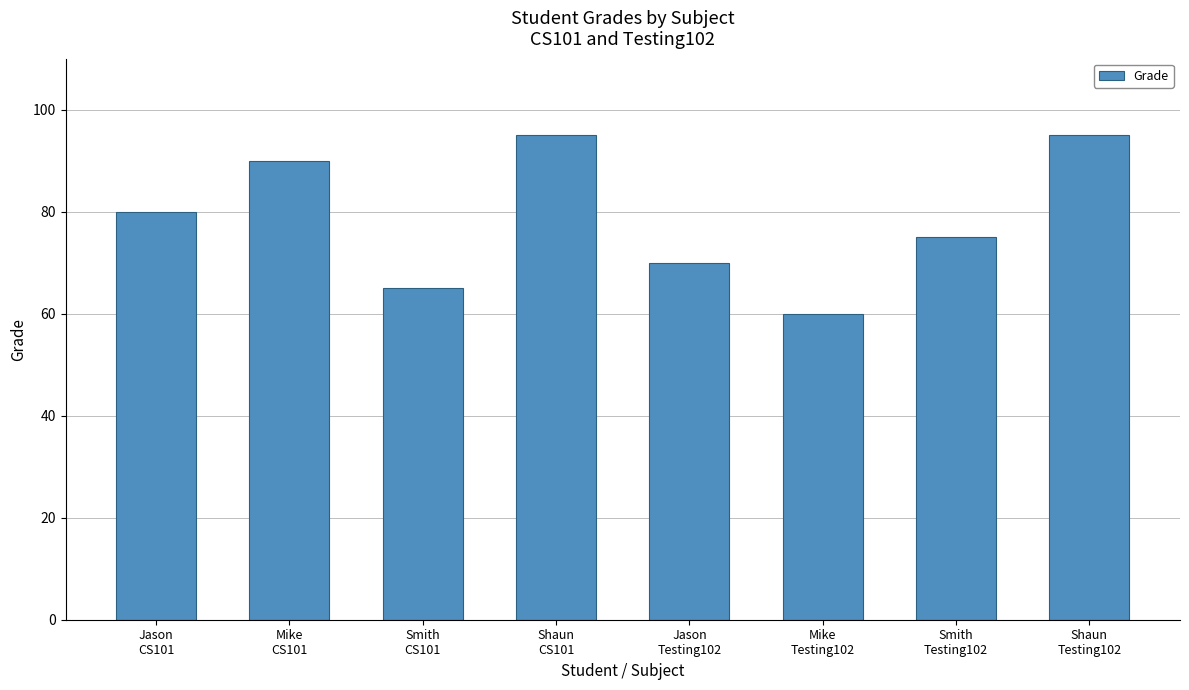

What is the difference between the values at Mike
CS101 and Mike
Testing102?

30